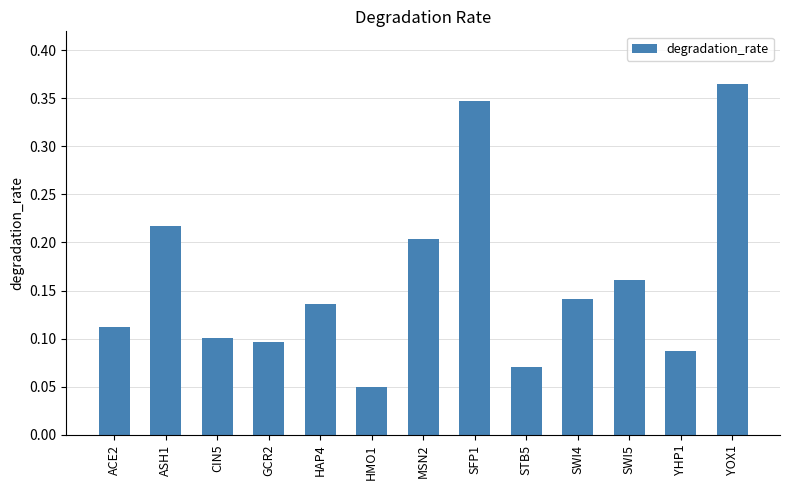

True or false: the data shows 0.1 at ACE2.

True